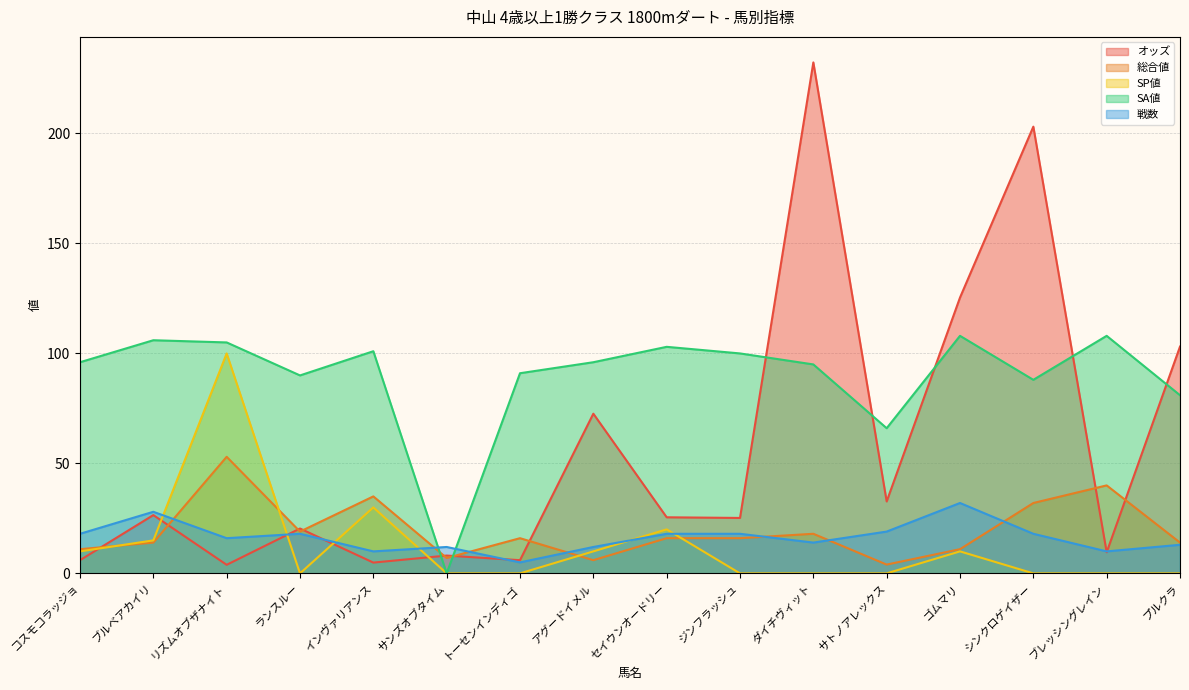

The value of 総合値 at セイウンオードリー is 16.0. True or false?

True